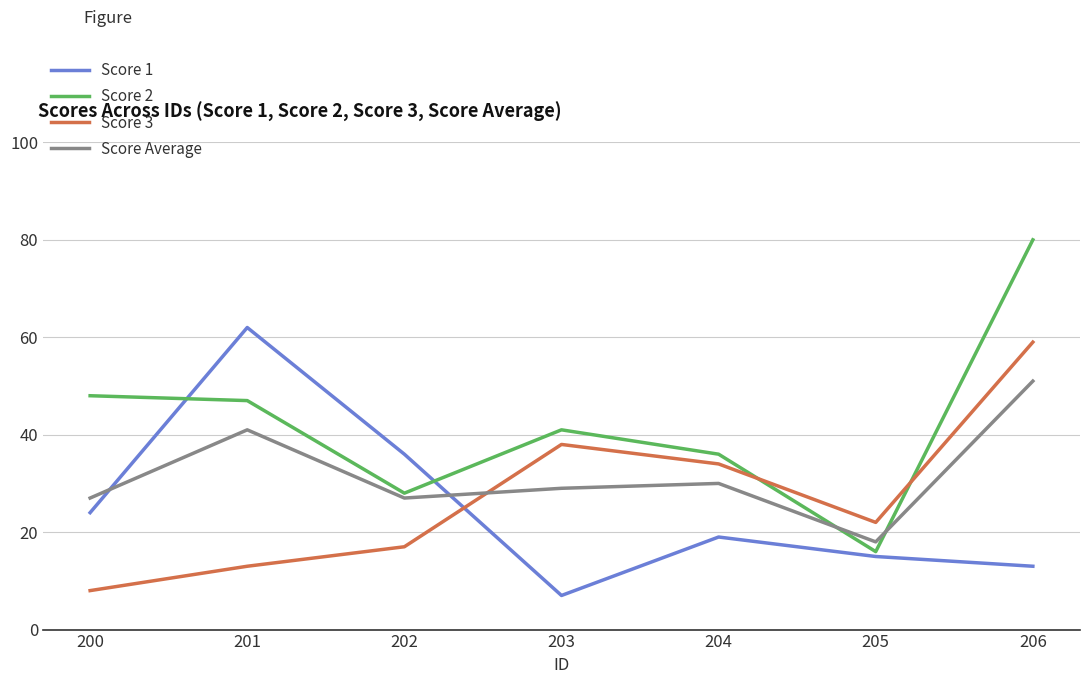

Rank the series at 206 from lowest to highest value.

Score 1, Score Average, Score 3, Score 2